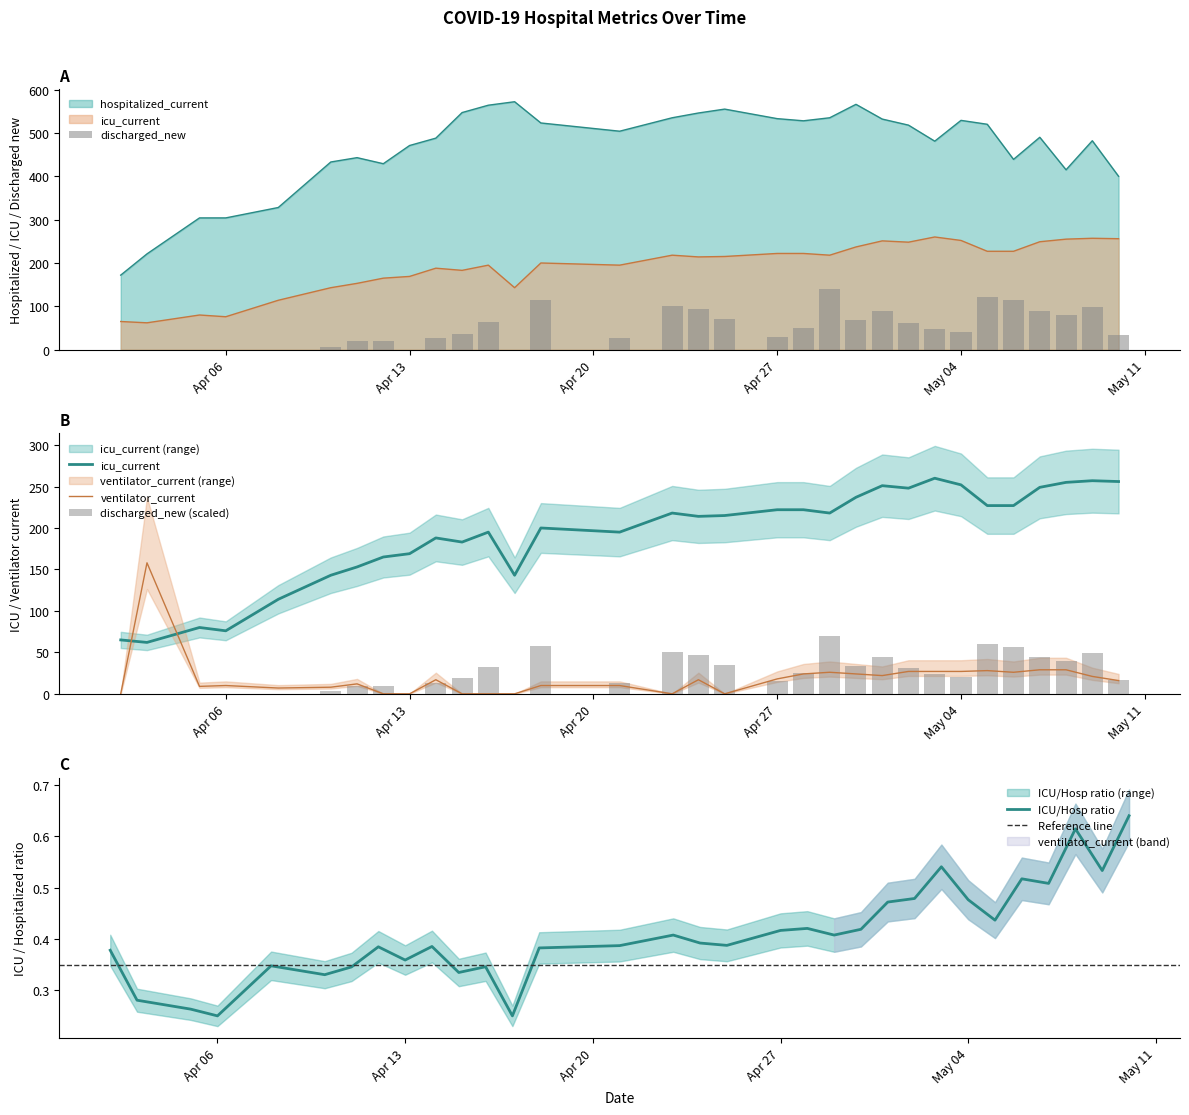

Rank the series by their maximum value, from lowest to highest.

discharged_new, ventilator_current, icu_current, hospitalized_current